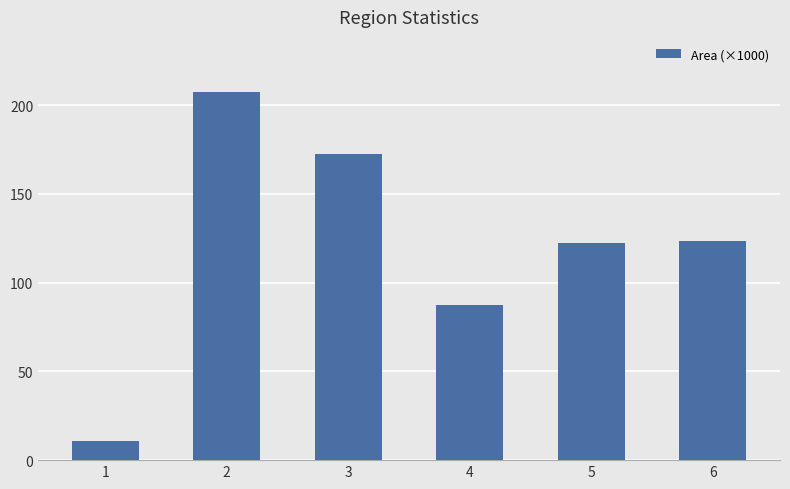

Which category has the highest value across all series?

2